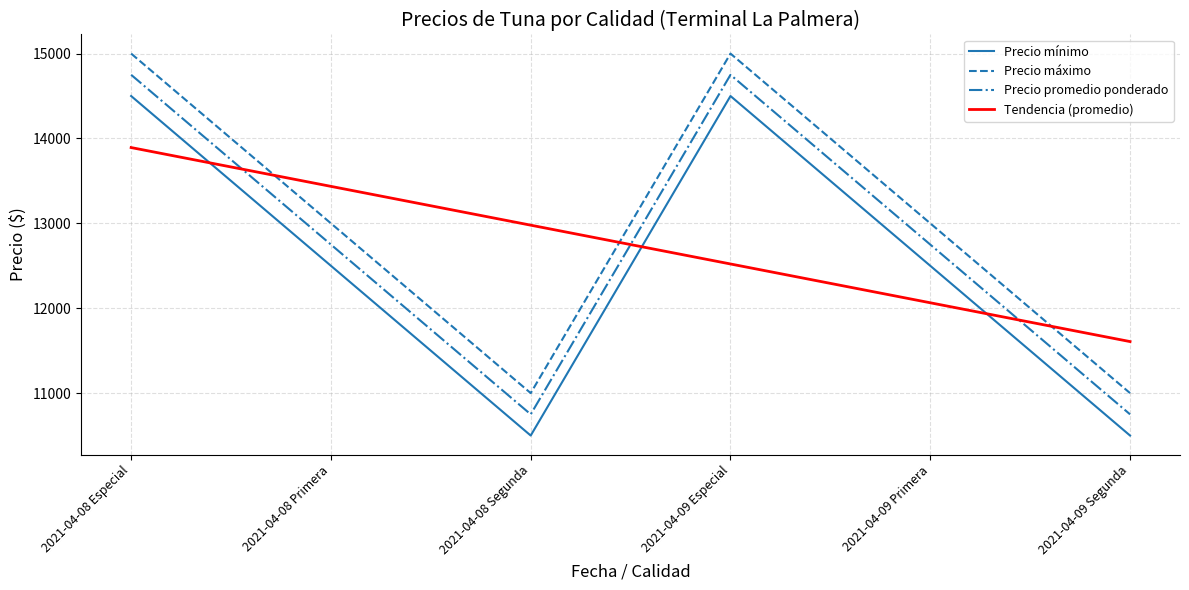

Is it true that Precio mínimo equals 10500.0 at 2021-04-09 Segunda?

True